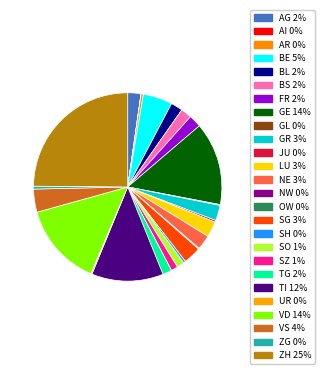

Approximately how many times larger is the value at AG compared to LU?

0.8